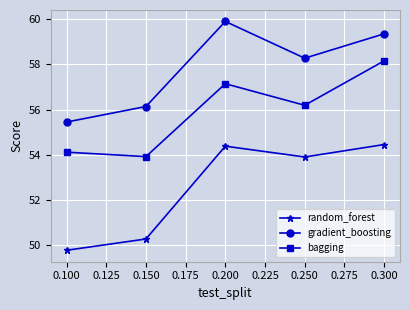

Does the chart have visible grid lines?

Yes